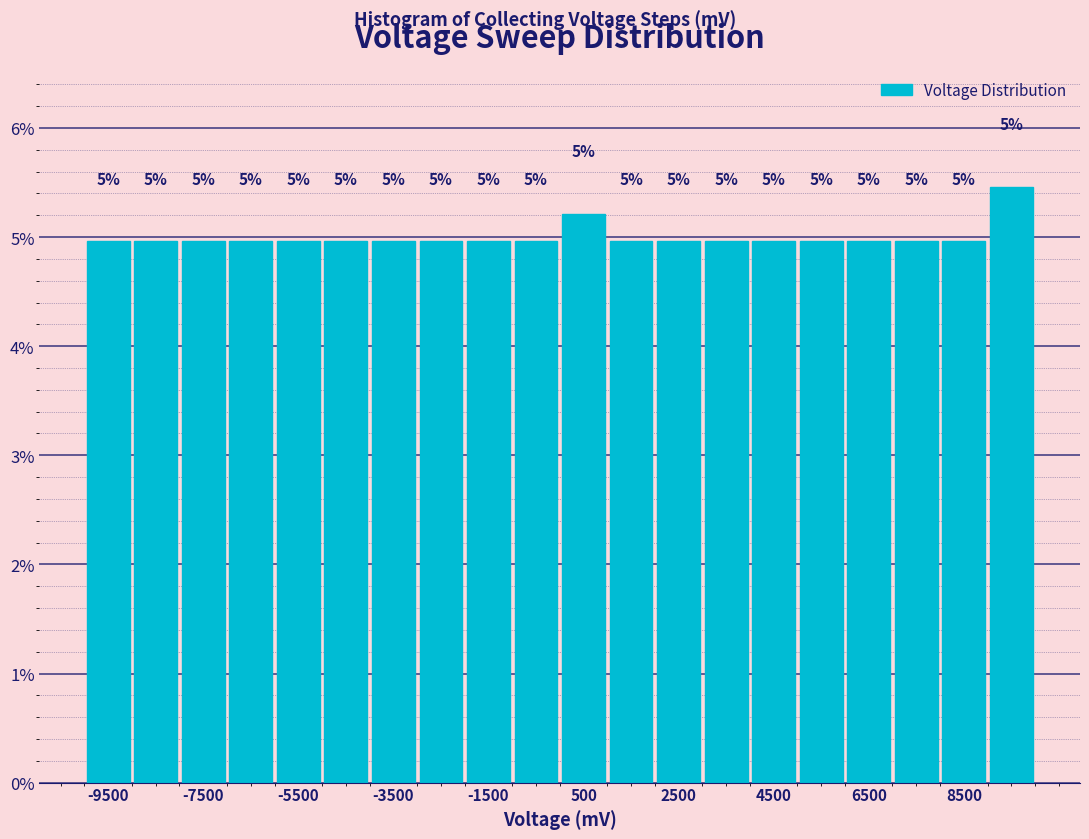

Which range on the x-axis has the tallest bar?

9000 to 10000